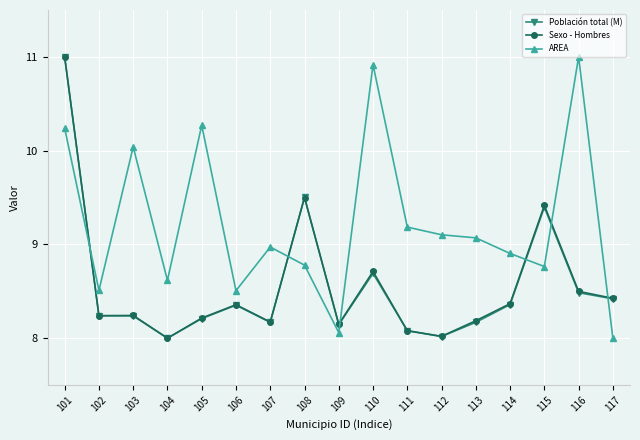

Is it true that AREA equals 8.8 at 115?

True